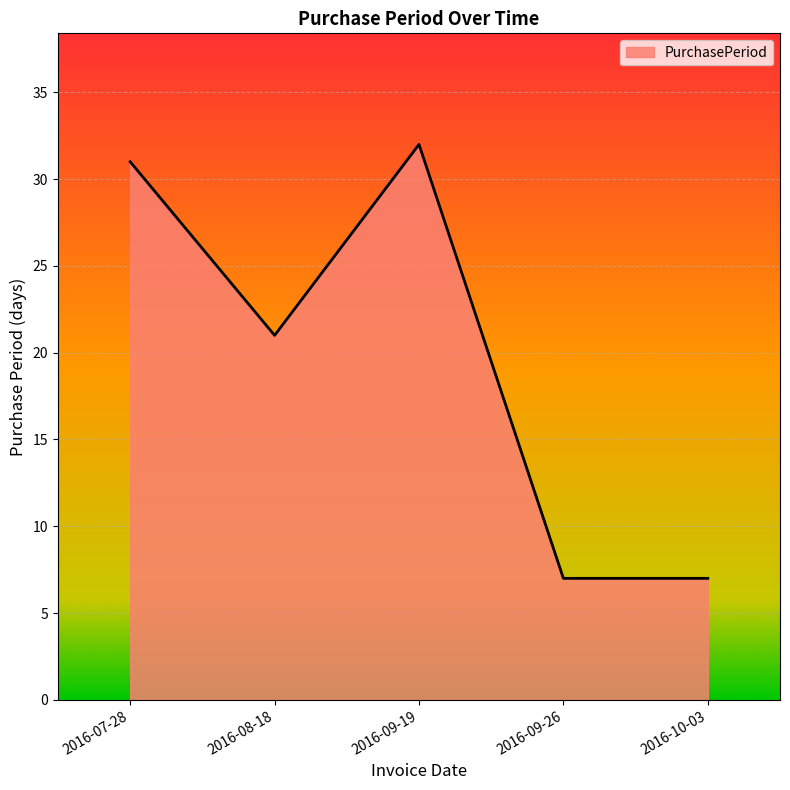

What is the difference between the second highest and second lowest values?

24